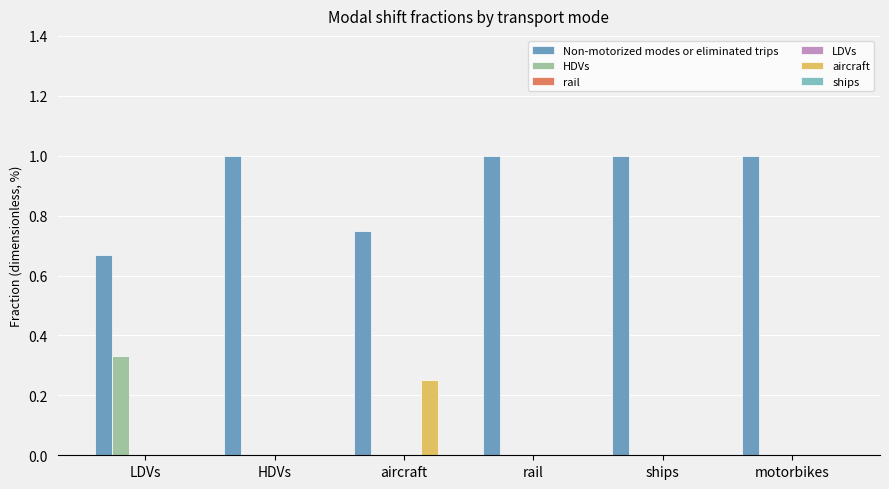

Which series changed the most between rail and ships?

Non-motorized modes or eliminated trips